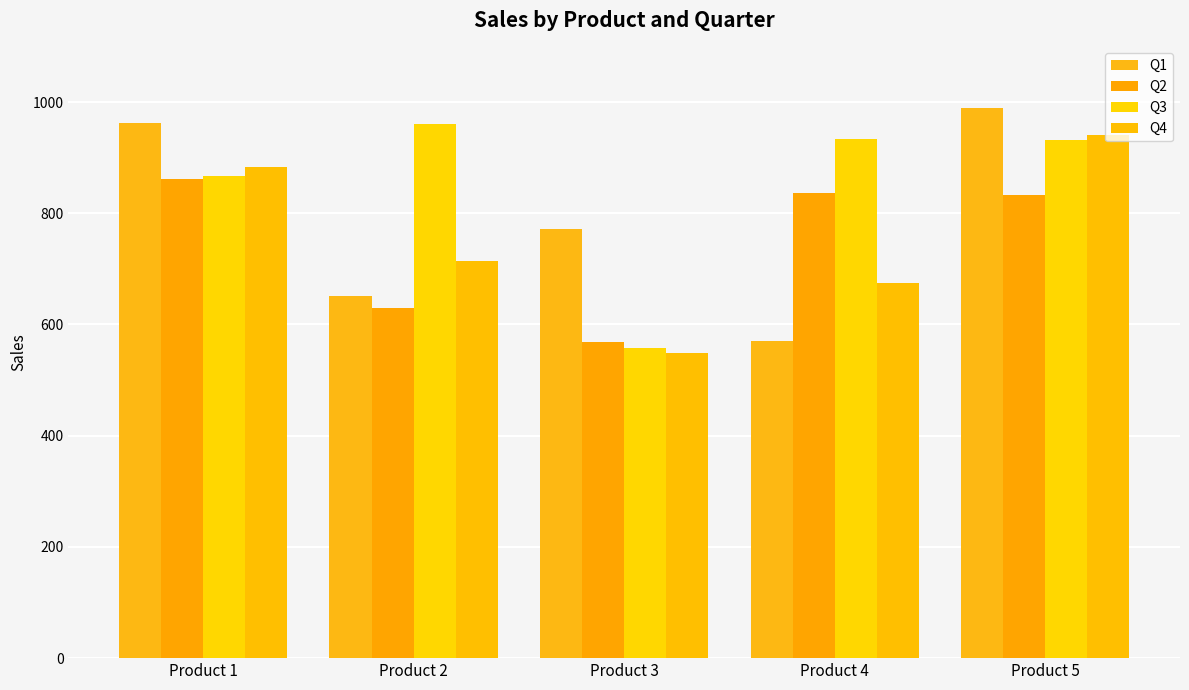

What are all the series names shown in the legend?

Q1, Q2, Q3, Q4